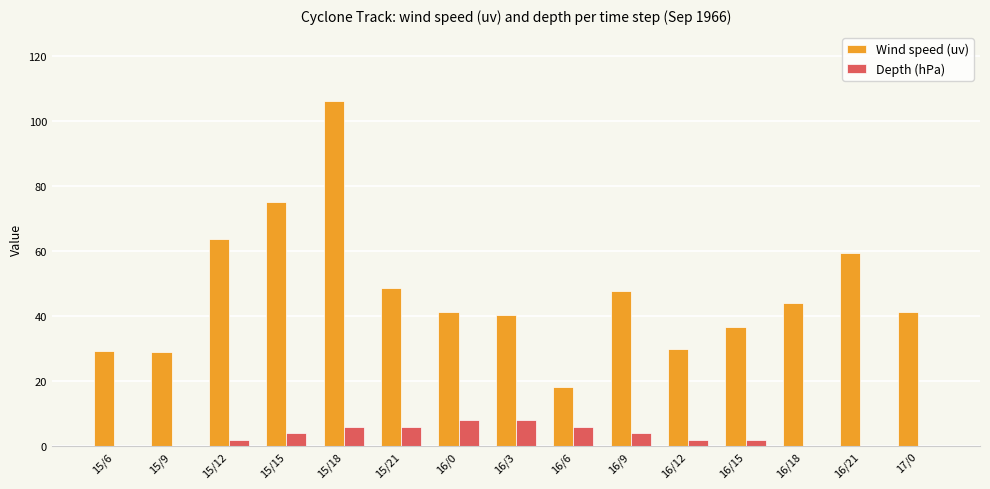

True or false: Depth (hPa) has a value of 0.0 at 15/6.

True